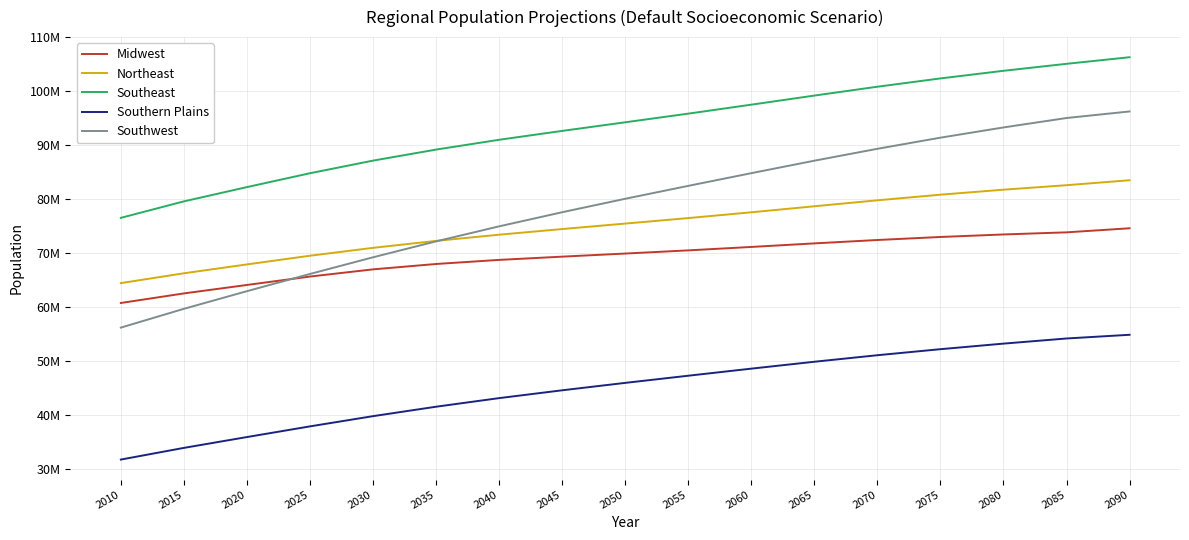

True or false: Southern Plains and Northeast cross at least once.

False